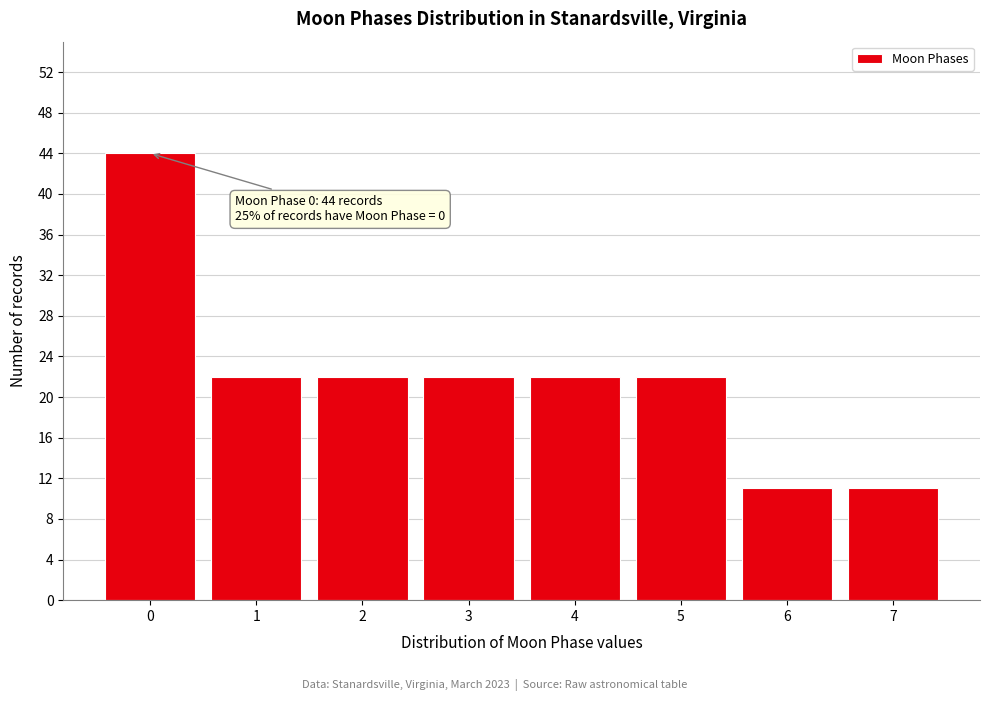

Reading left to right, extract all data points from this chart.

44	22	22	22	22	22	11	11